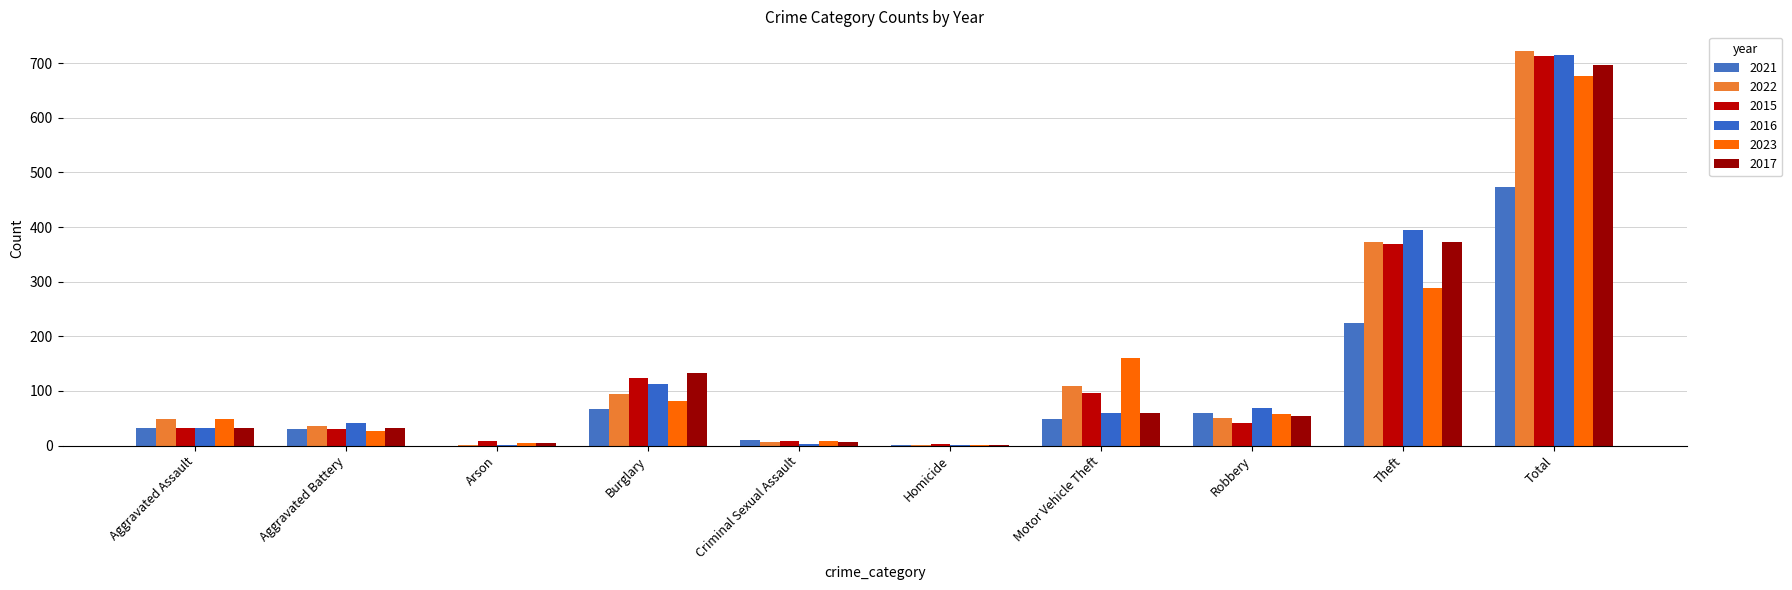

Is the value of 2023 at Arson greater than the value of 2021 at Aggravated Battery?

No